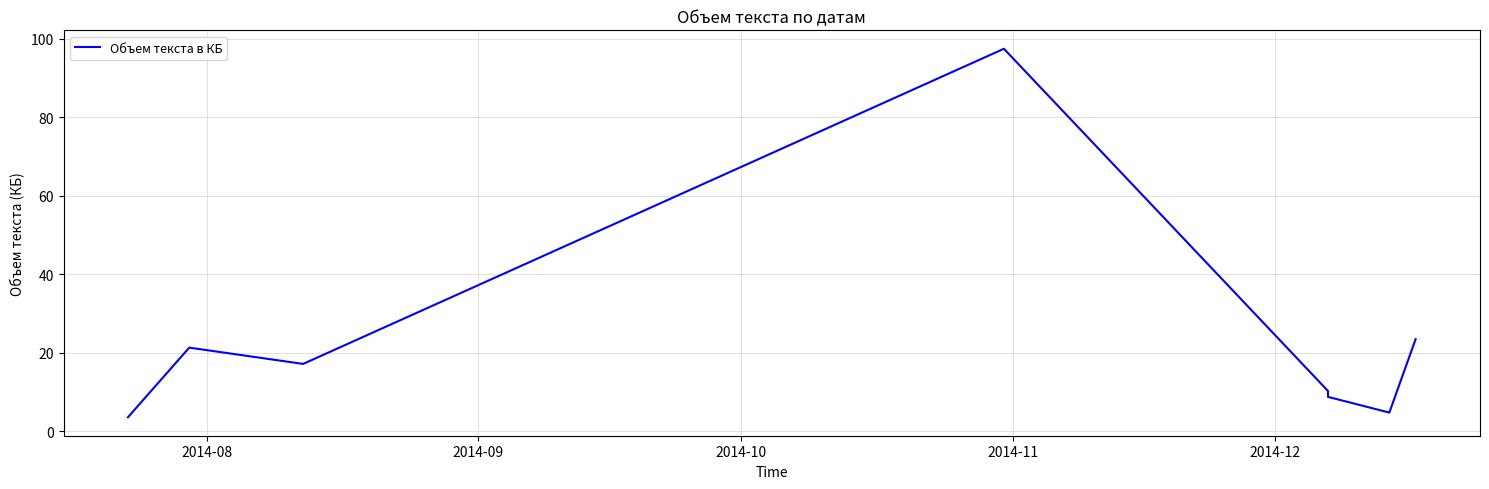

What is the change in value from 2014-08 to 2014-12?

+6.7